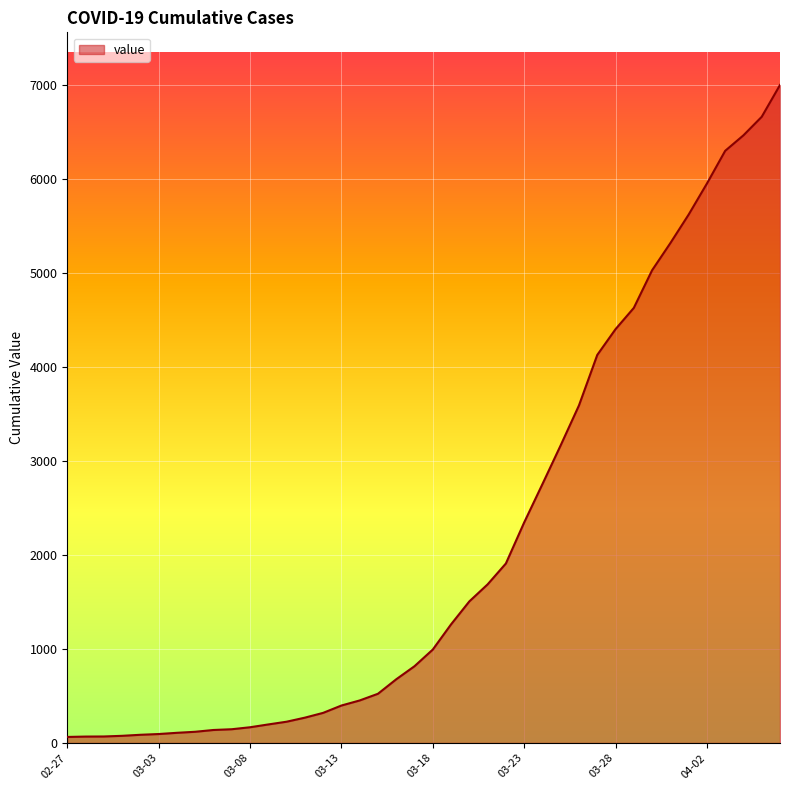

What is the maximum value shown in the chart?

6995